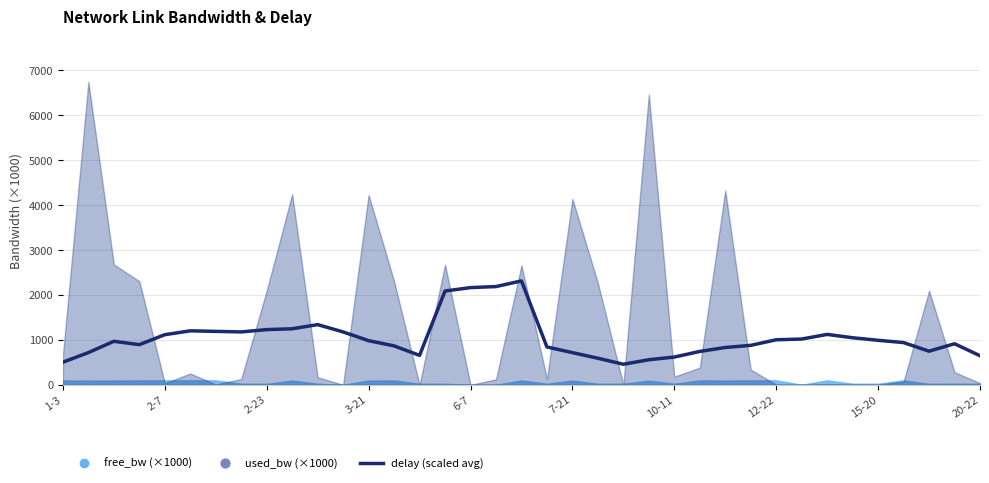

How many data points does each series have?

37